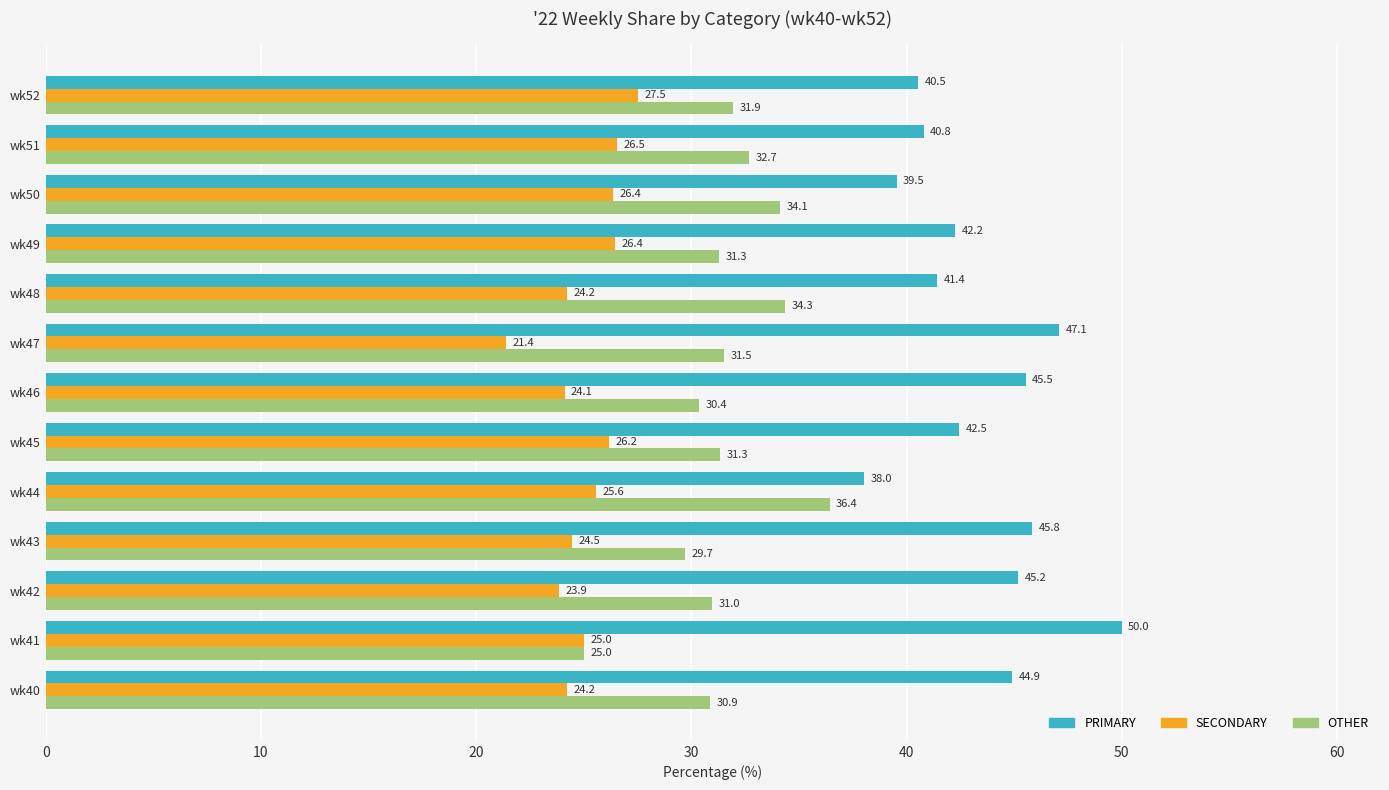

Which series has the widest spread of values?

PRIMARY